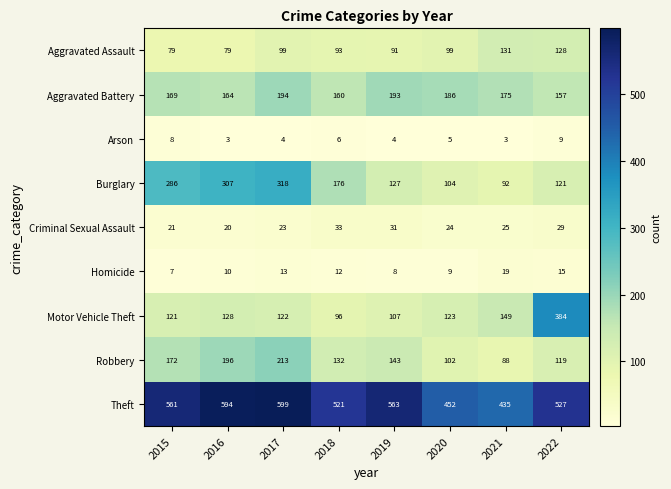

The Robbery series shows 143 at 2019. True or false?

True